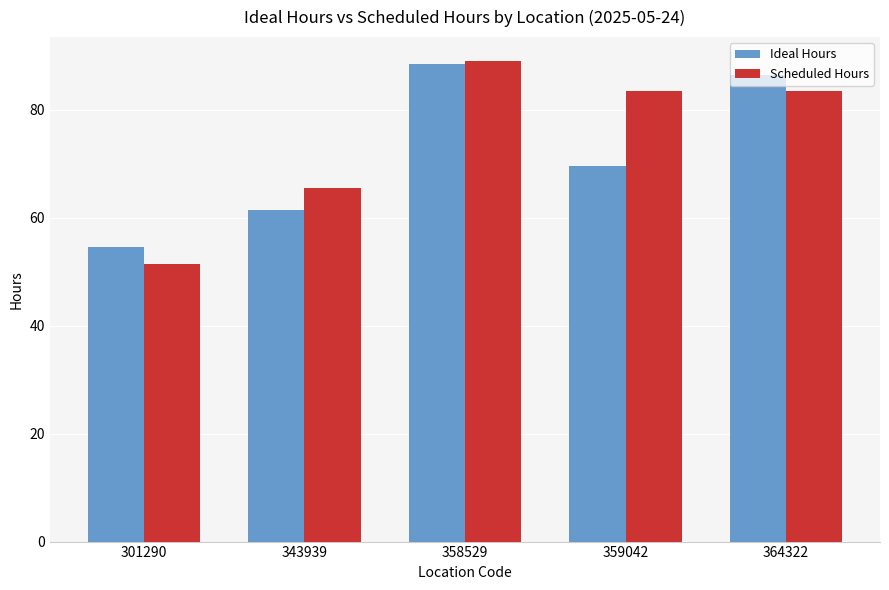

The Scheduled Hours series shows 20.9 at 358529. True or false?

False